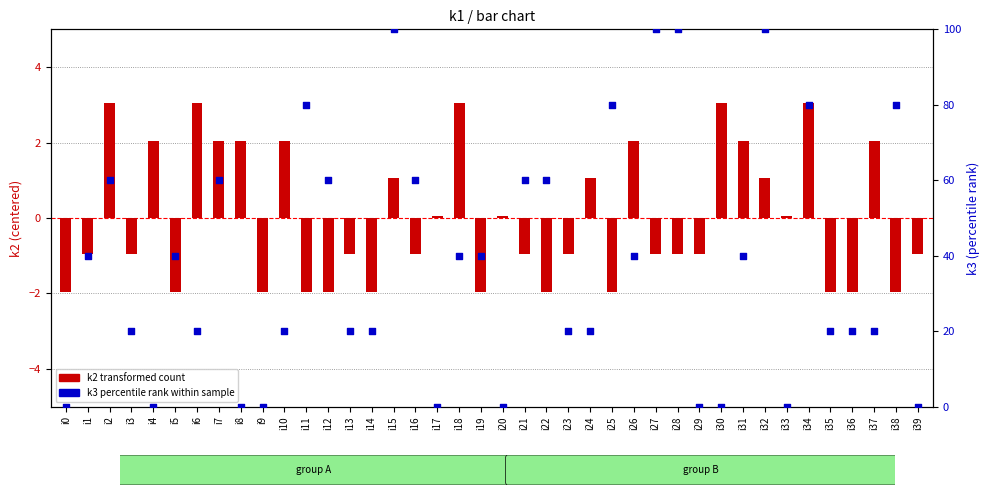

Which series has the widest spread of Y values?

k3 (percentile)